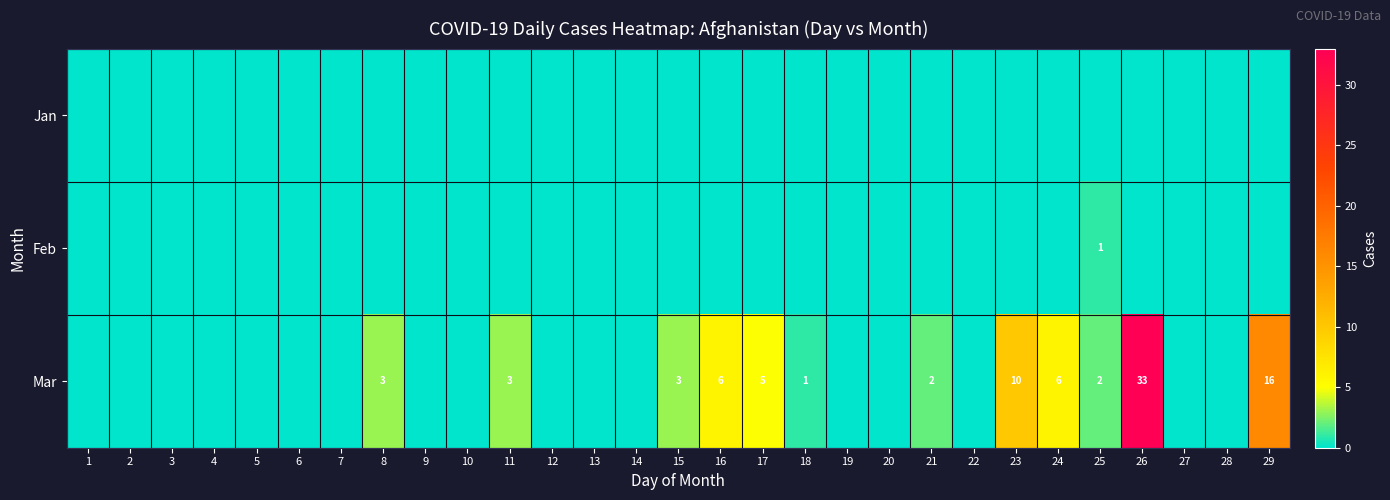

True or false: Mar has a value of 3 at 16.

False